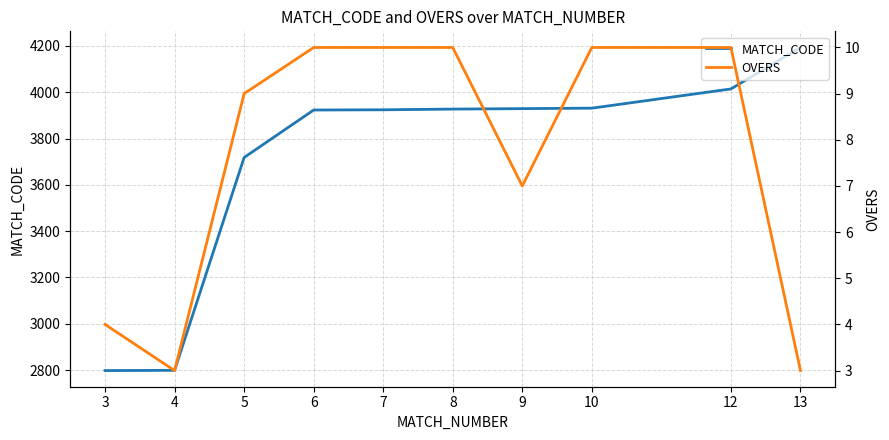

Which label corresponds to the smallest value in the chart?

4